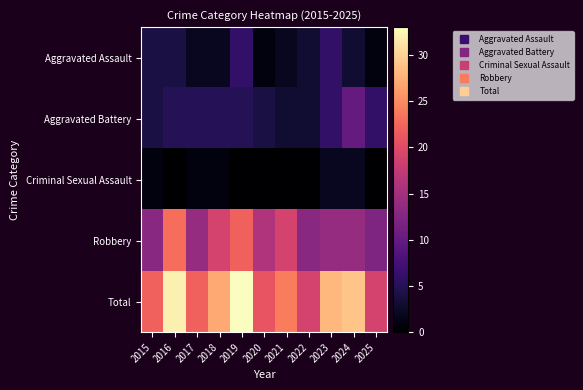

At how many categories does at least one series exceed 5?

11